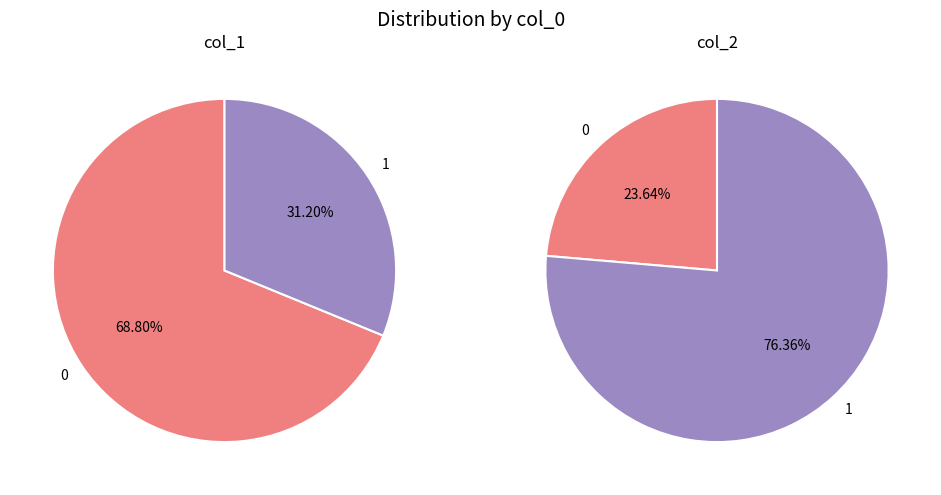

What is the change in value from 0 to 1?

-0.4